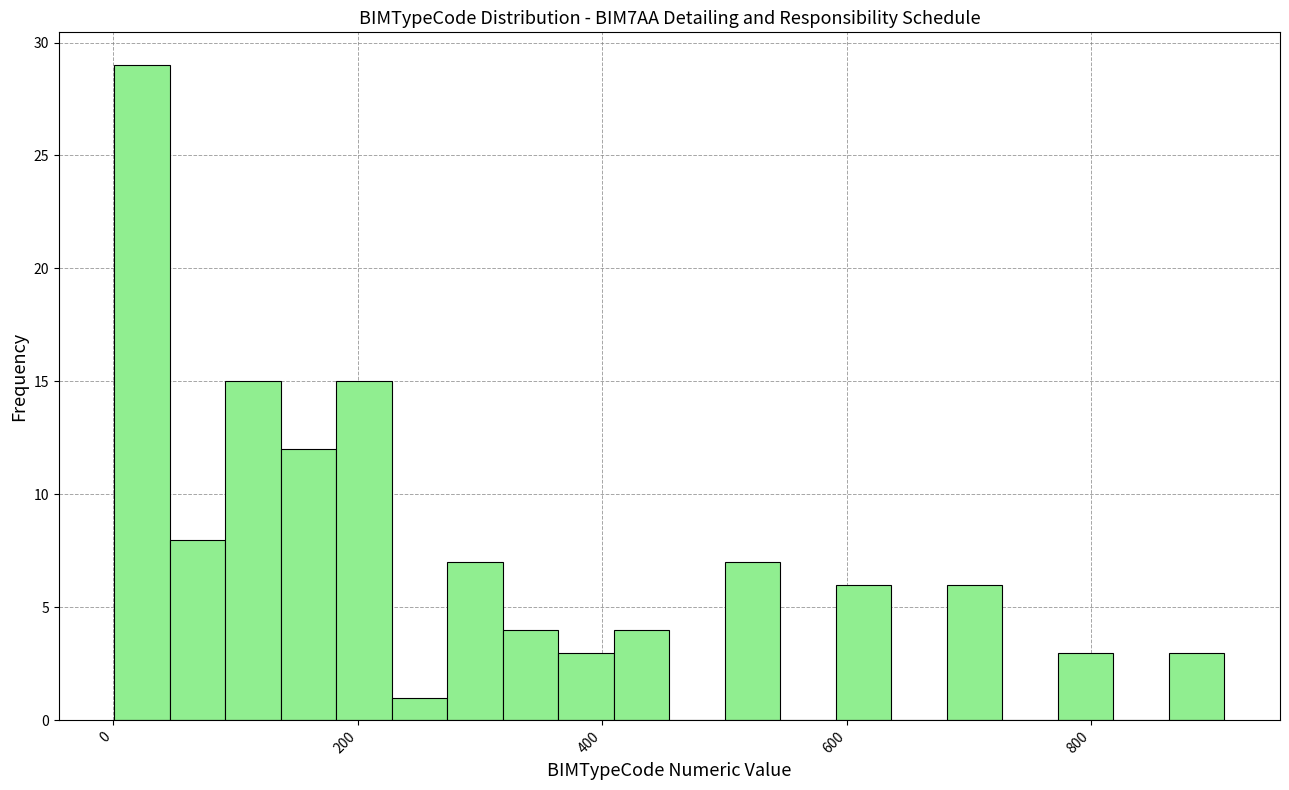

Around what value on the x-axis is the tallest bar? Give the approximate position of its centre, as read against the axis.

20